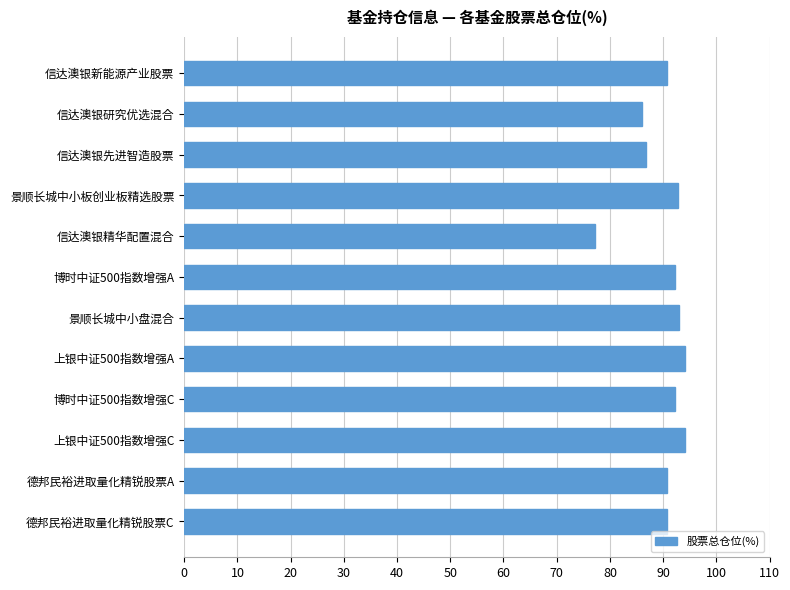

What is the difference between the second highest and minimum values?

17.0